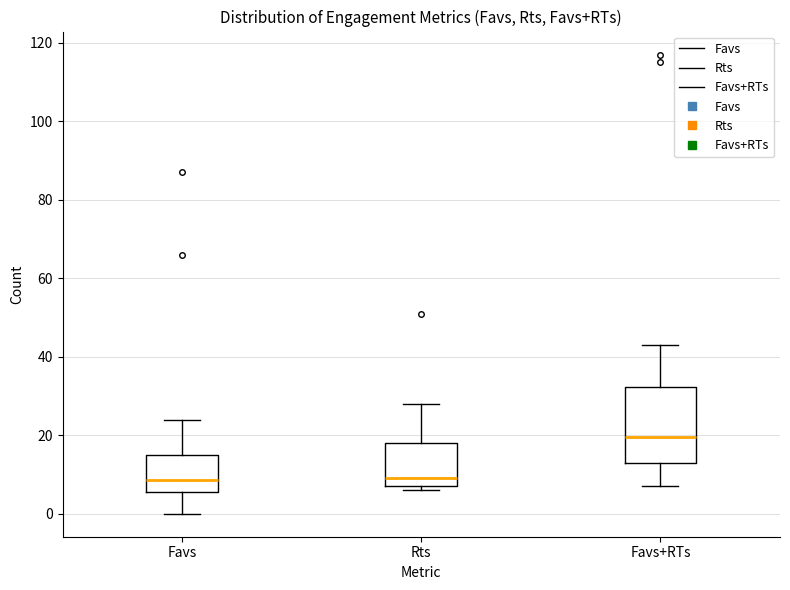

Where does the median line of the box for Favs+RTs sit on the y-axis? The values are not printed on the chart, so give them approximately, as read against the axis.

20